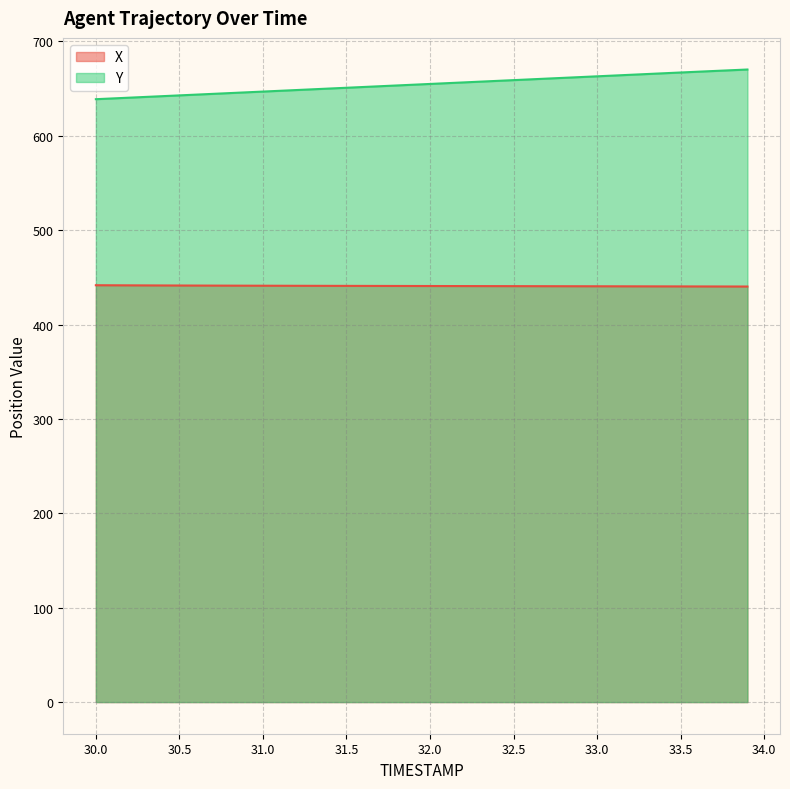

What is the sum of all Y values?

26183.1